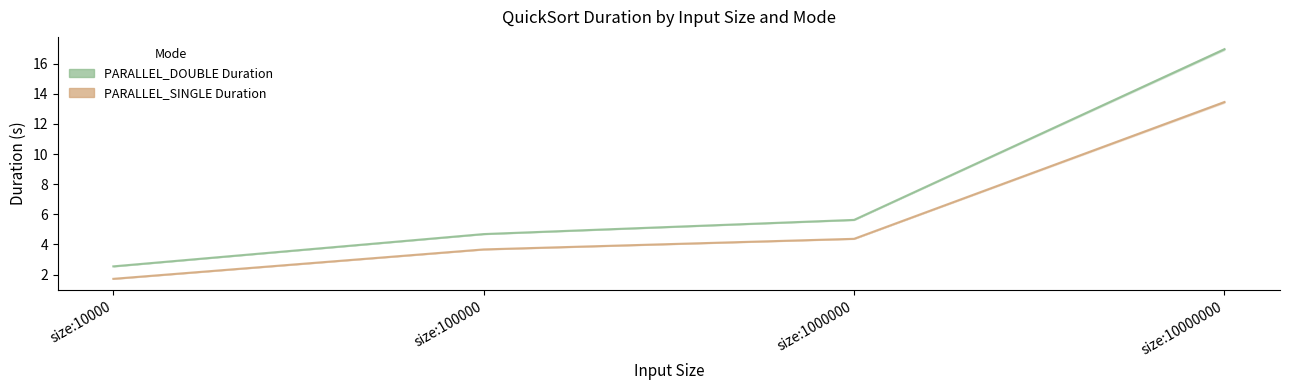

True or false: PARALLEL_DOUBLE Duration and PARALLEL_SINGLE Duration cross at least once.

False